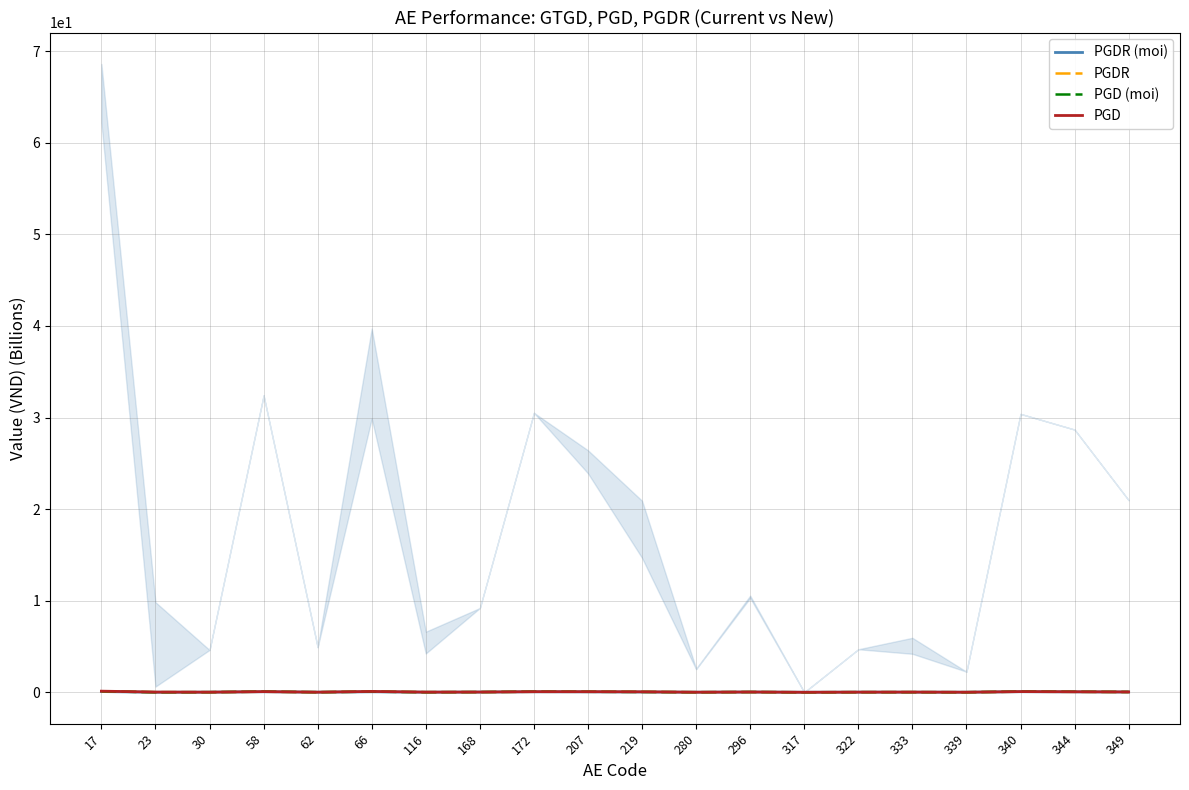

Where is the first local minimum for PGDR (moi)?

23